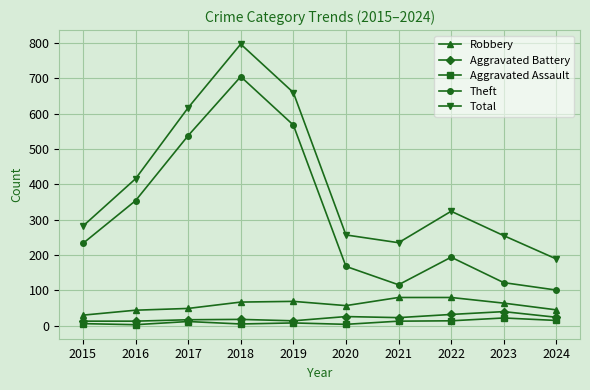

True or false: Total has more than 1 points higher than both neighbors.

True